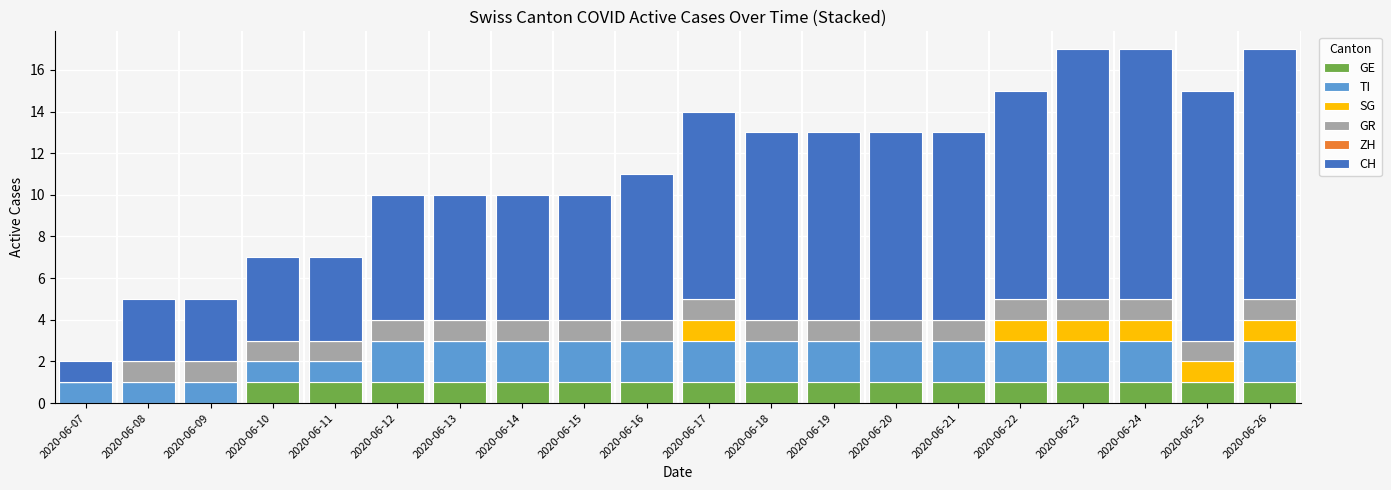

What is the sum of the GE values at 2020-06-17 and 2020-06-09?

1